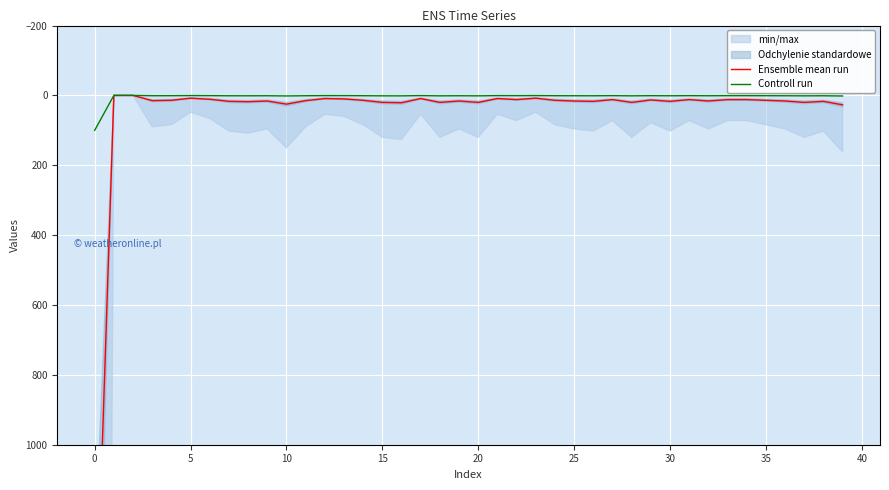

True or false: Ensemble mean run and Controll run intersect in this chart.

False